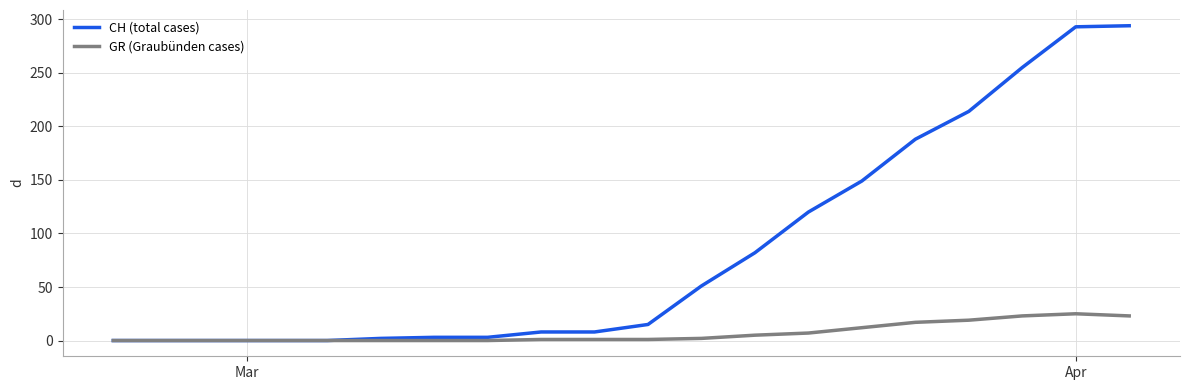

List the series in order of their peak value, lowest first.

GR (Graubünden cases), CH (total cases)